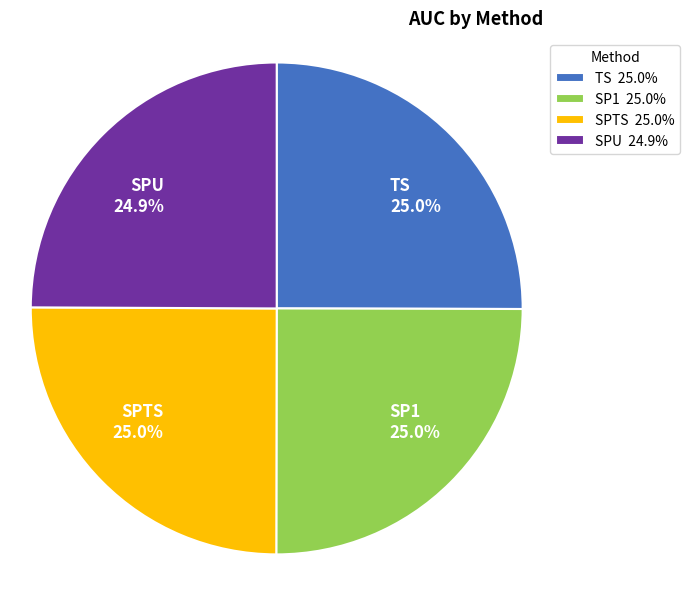

Does SPTS account for over 50% of the chart?

No